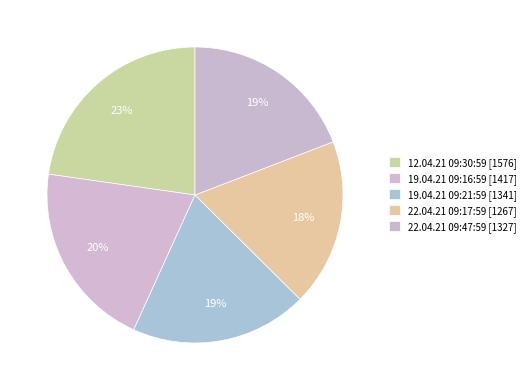

Which slice is the largest?

12.04.21 09:30:59